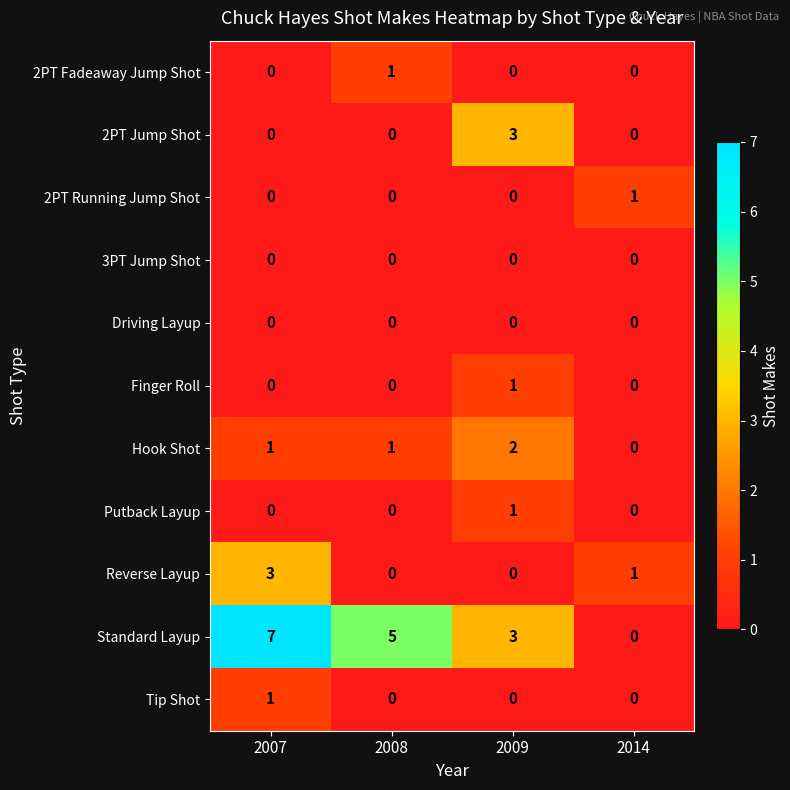

At which category is the sum across all series the highest?

2007